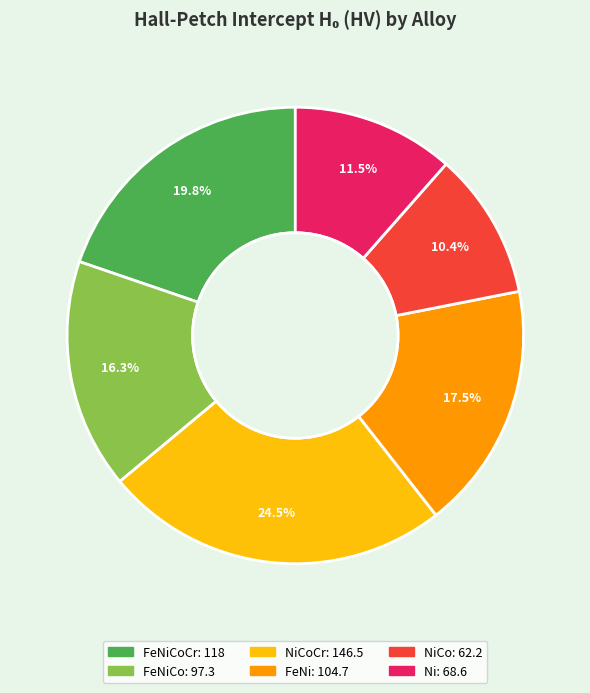

Does any single category account for the majority?

No